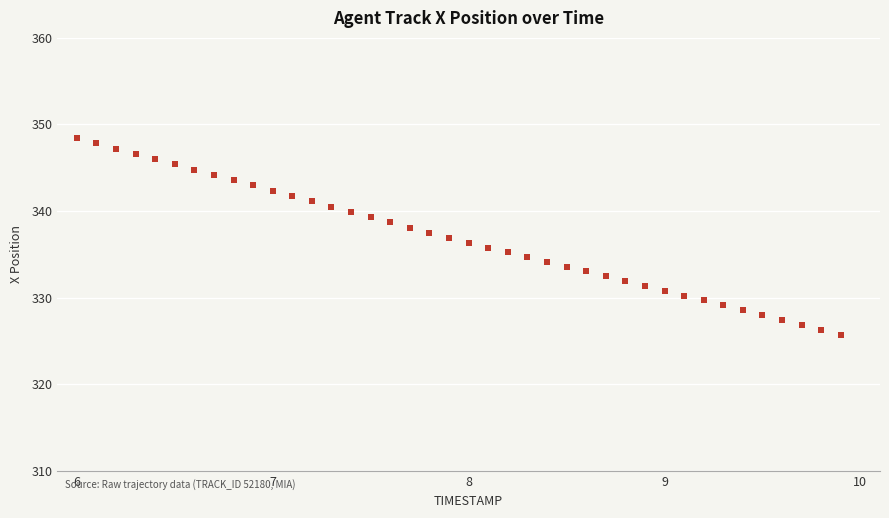

What is the range of Y values (max minus min)?

22.7